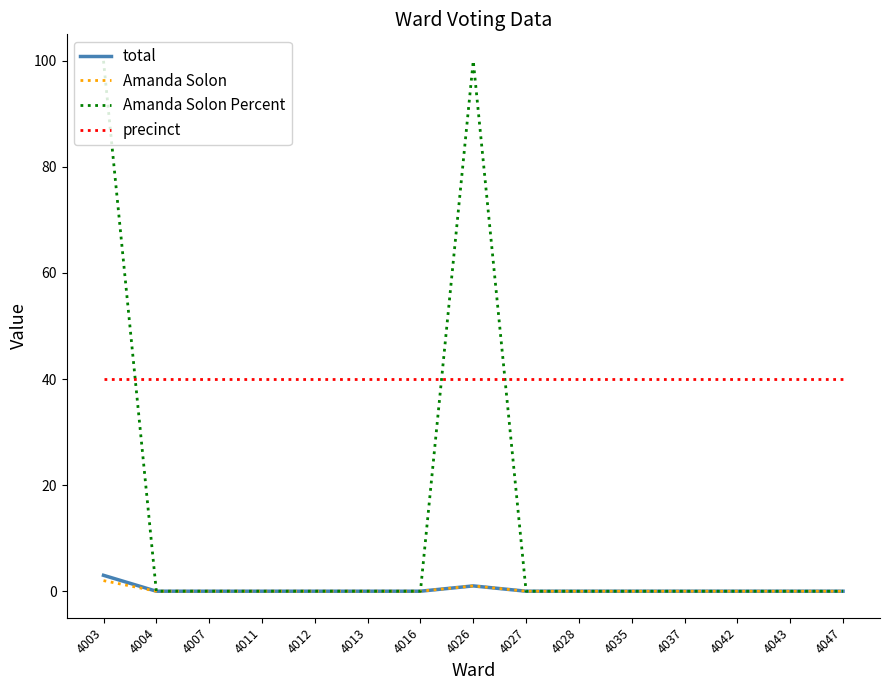

True or false: precinct and Amanda Solon cross at least once.

False